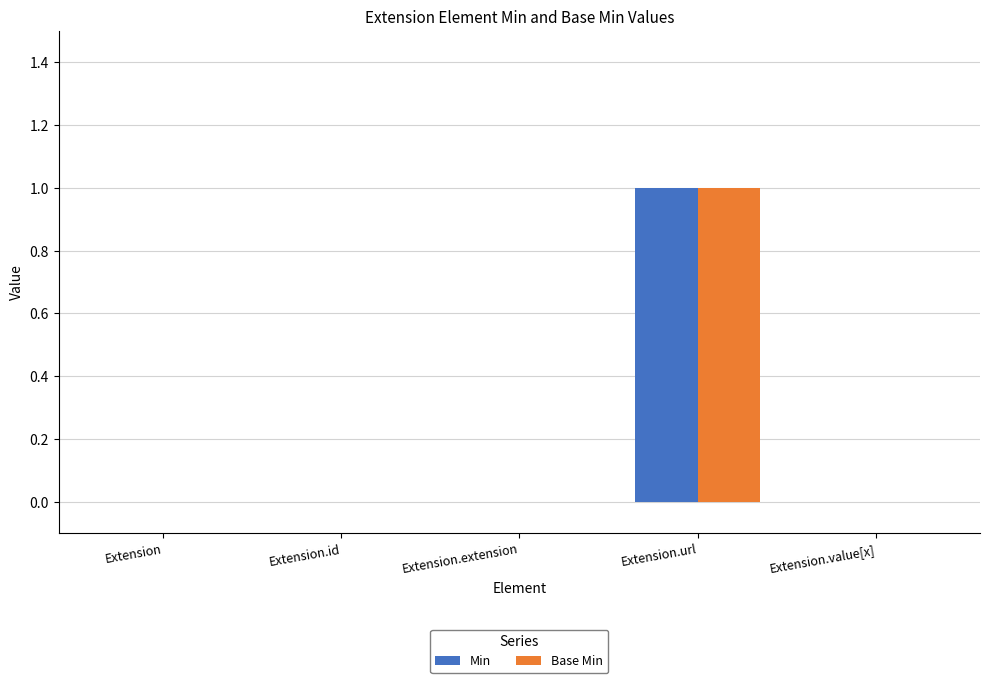

What is the sum of the Min values at Extension.url and Extension.id?

1